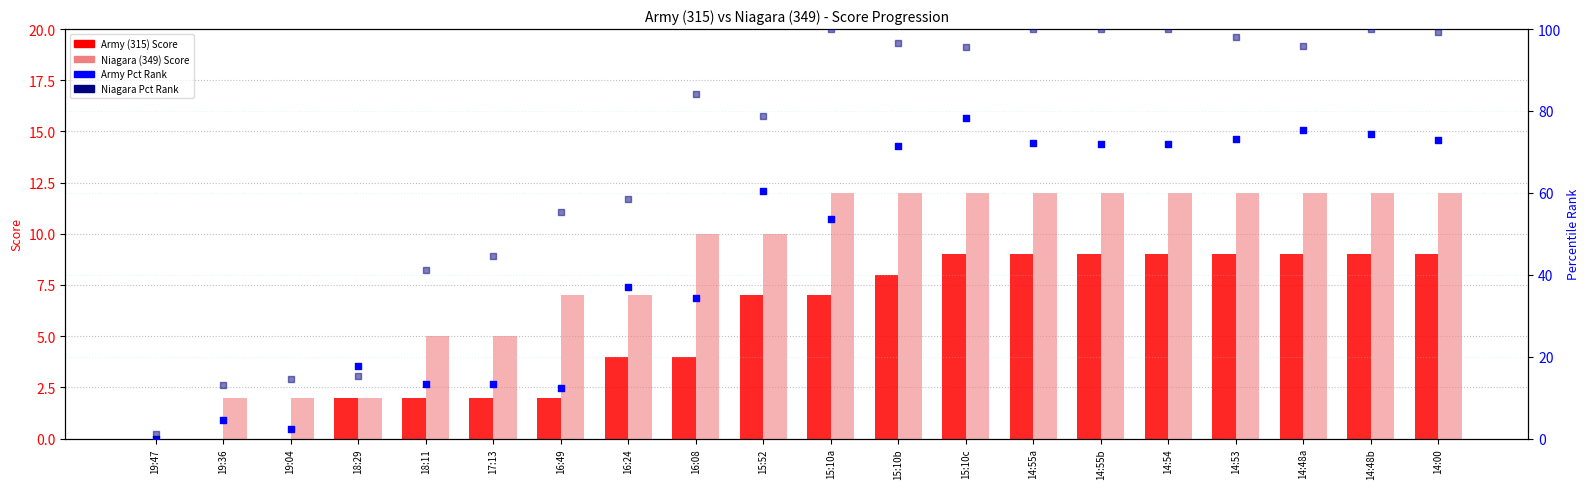

Which series reaches the minimum Y coordinate?

Army (315) Score